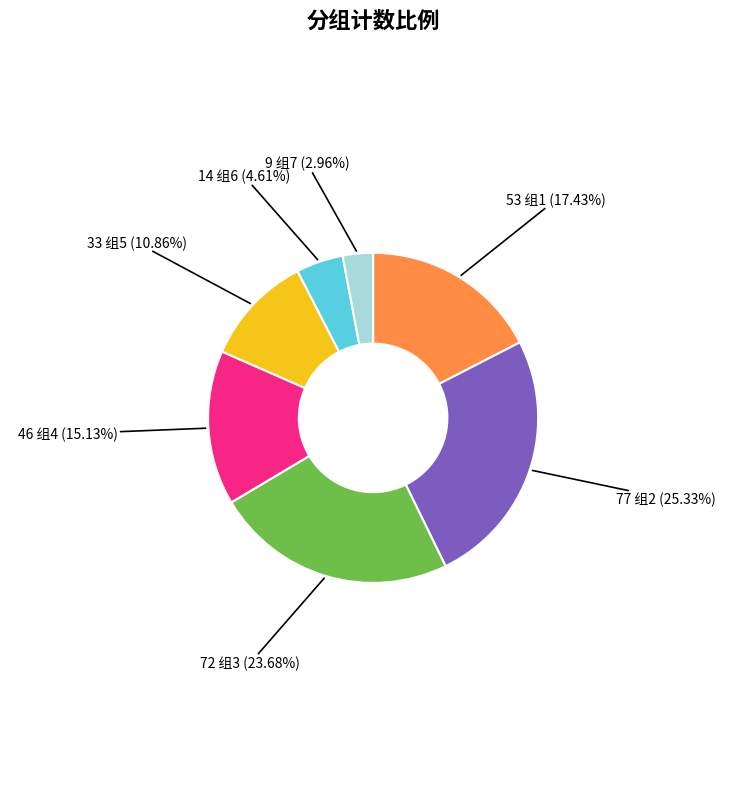

Is there a majority slice in this chart?

No